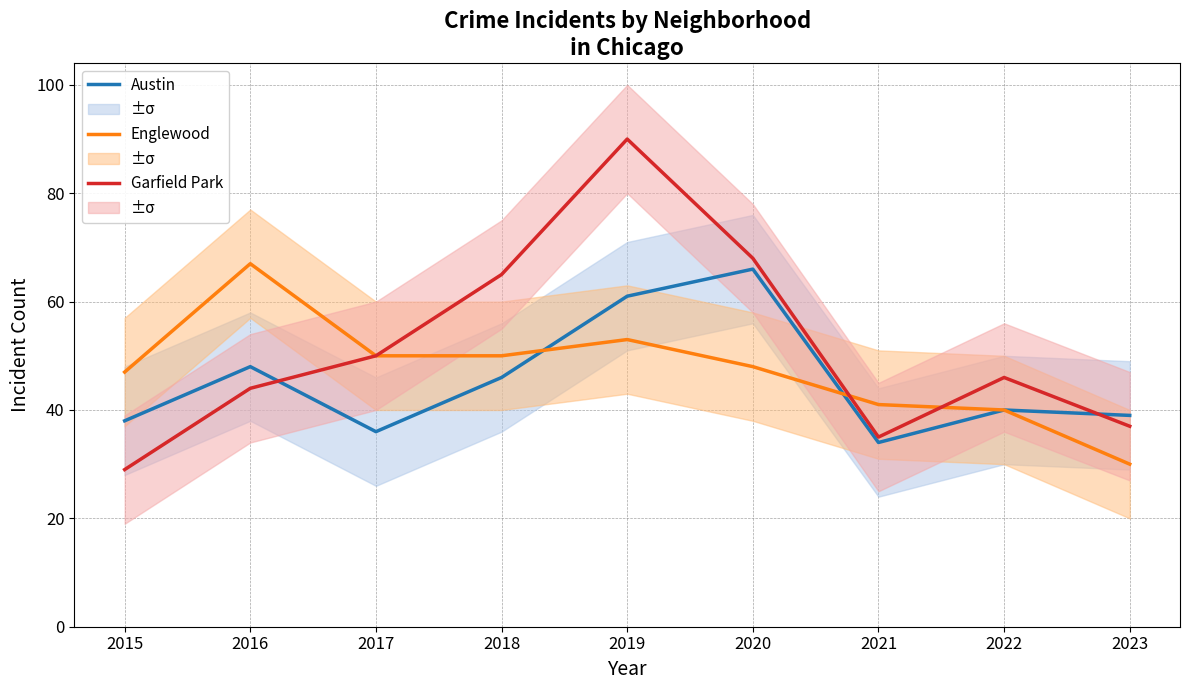

How many series are shown in this chart?

3